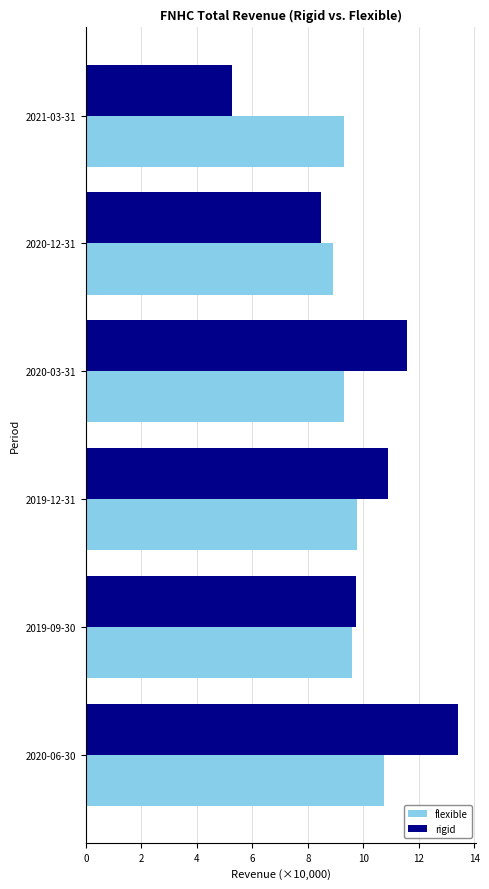

What is the average value of the flexible series?

9.6